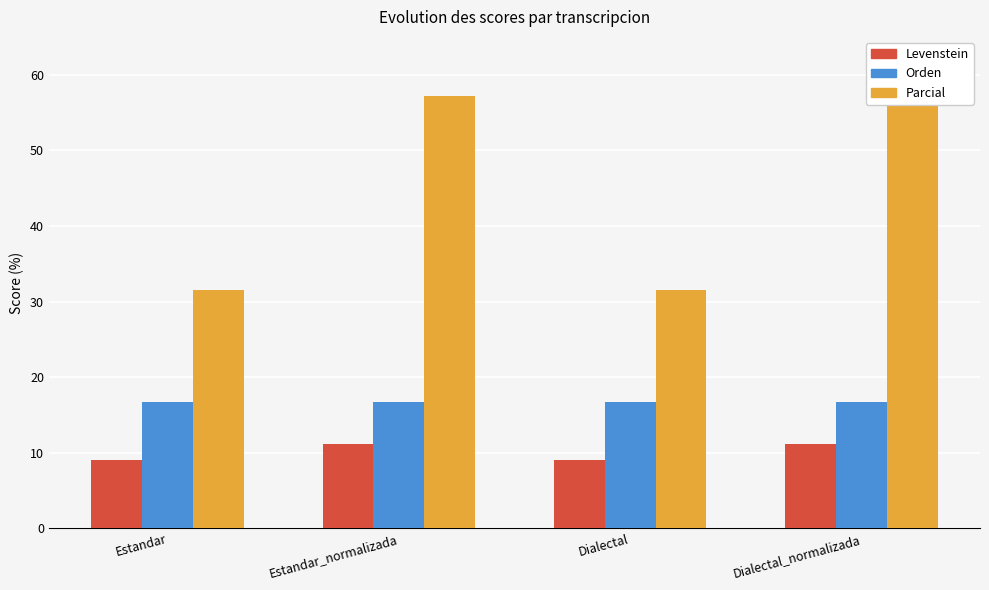

What is the total value across all series at Estandar_normalizada?

84.9